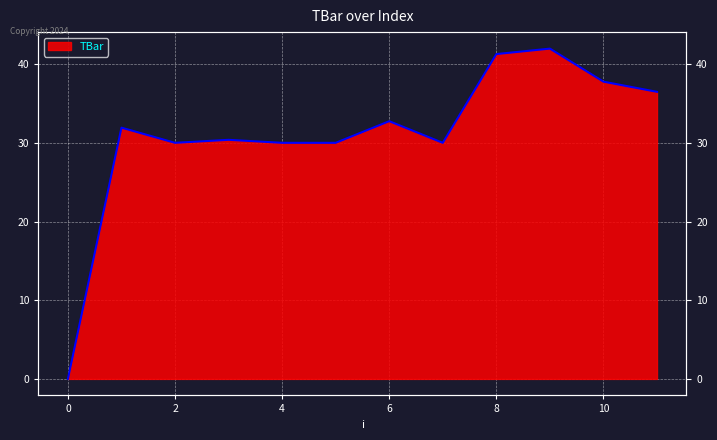

True or false: the data shows 23.6 at 10.

False